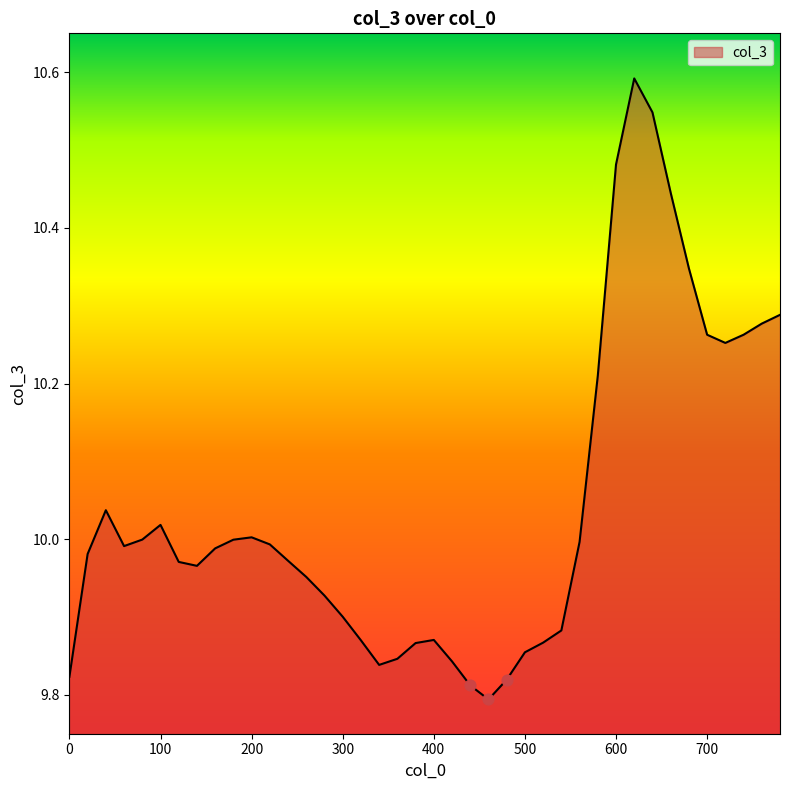

What is the maximum value shown in the chart?

10.6